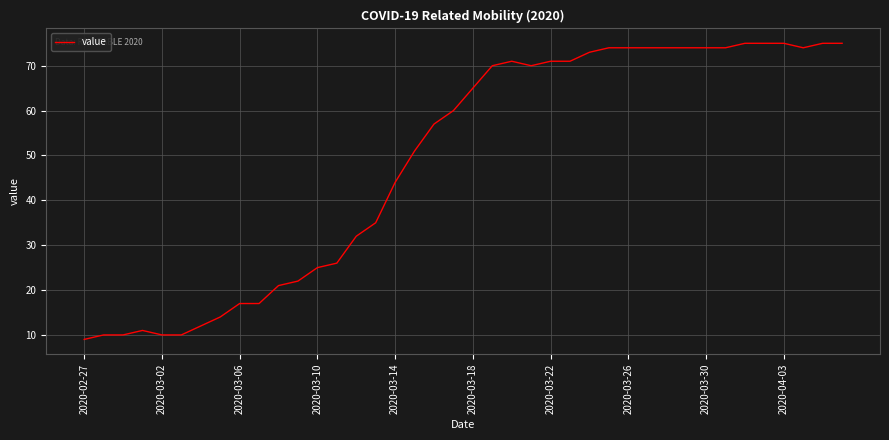

What is the smallest value displayed?

9